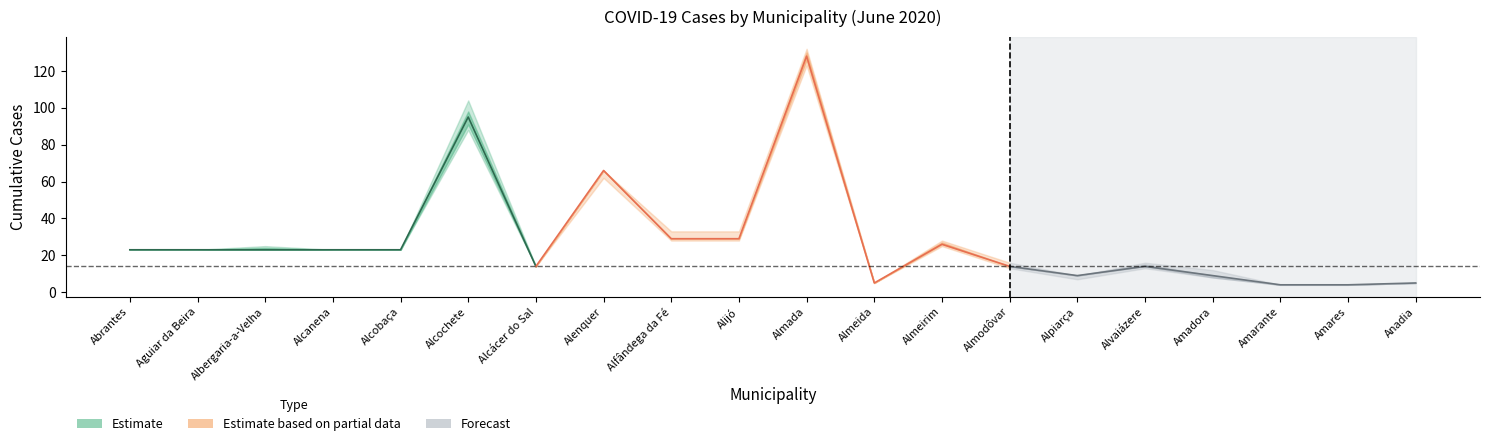

At how many categories does at least one series exceed 46?

3